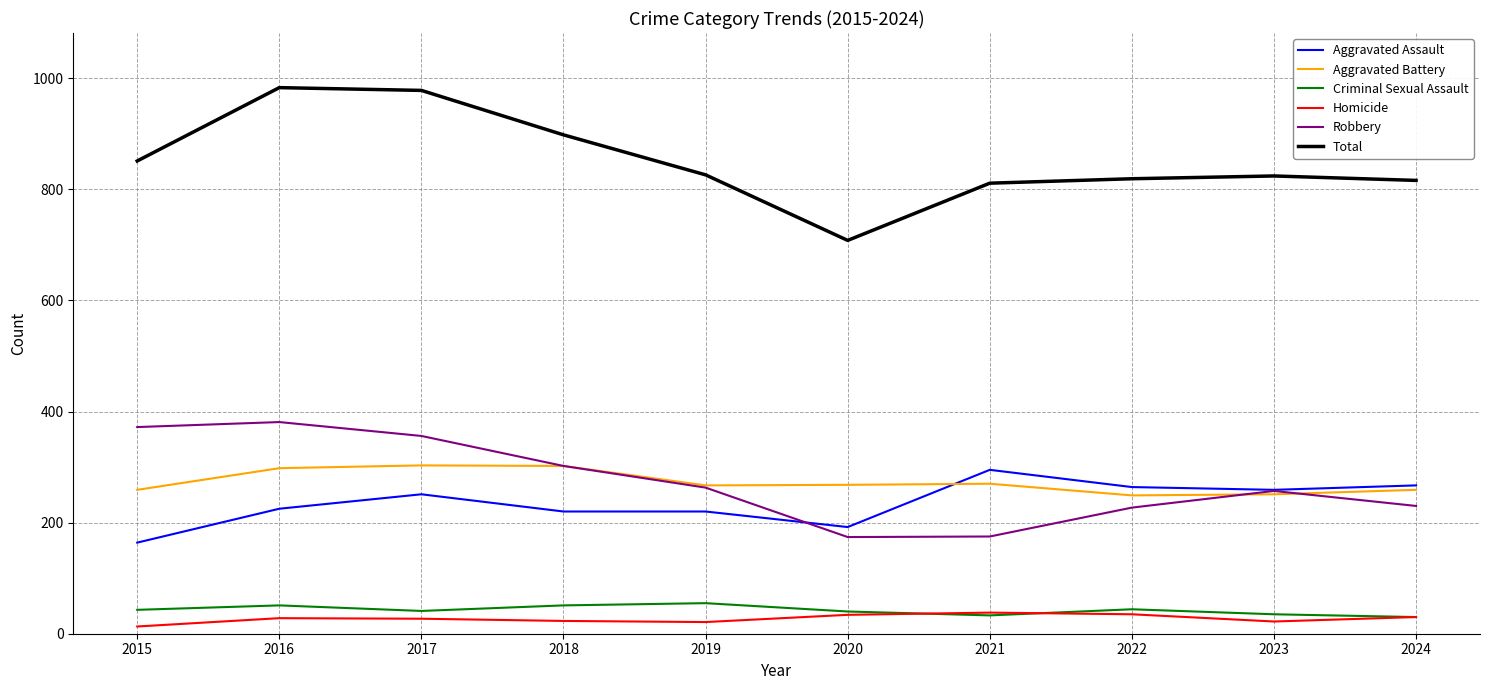

What are all the series names shown in the legend?

Aggravated Assault, Aggravated Battery, Criminal Sexual Assault, Homicide, Robbery, Total